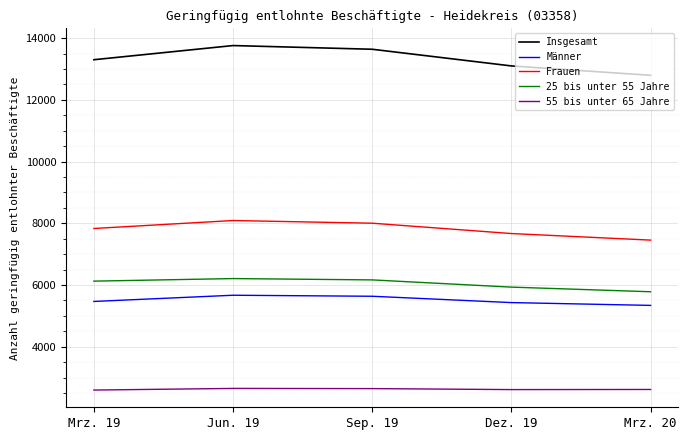

How many interior local peaks does the Insgesamt series have?

1